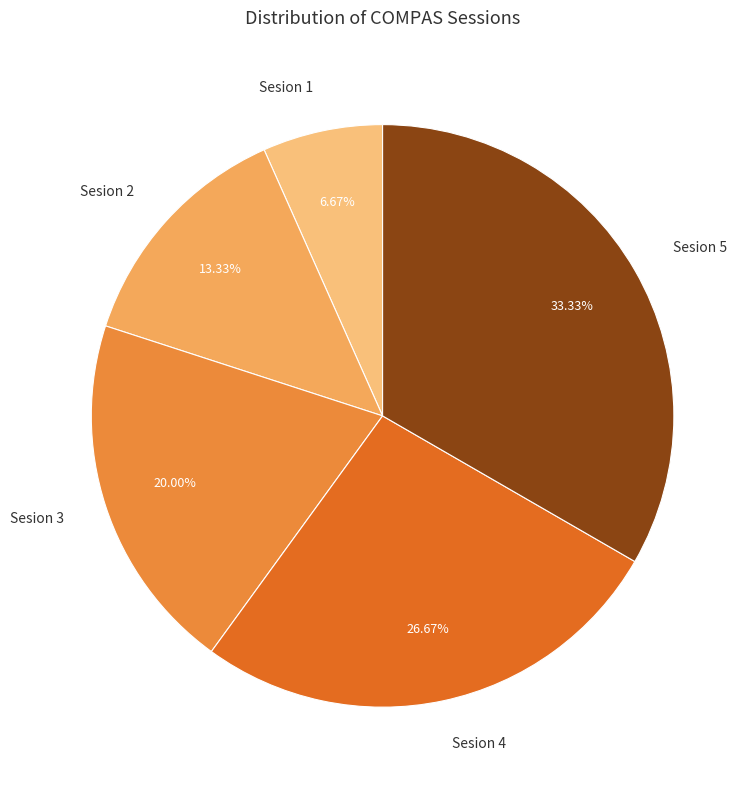

Is there any slice that represents more than half of the pie?

No